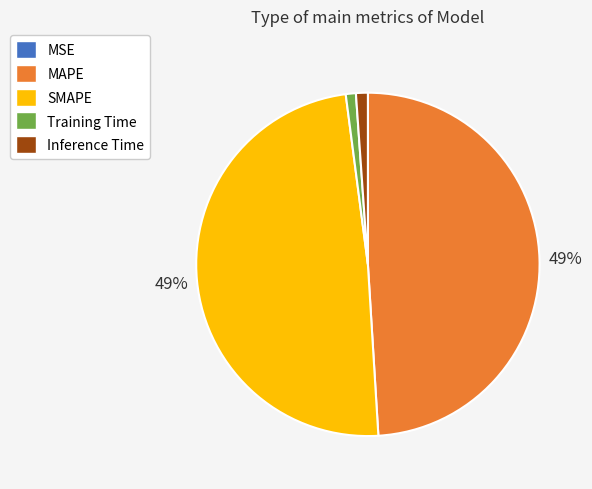

To the nearest percent, what is the difference between the MAPE and Training Time slice percentages?

48%